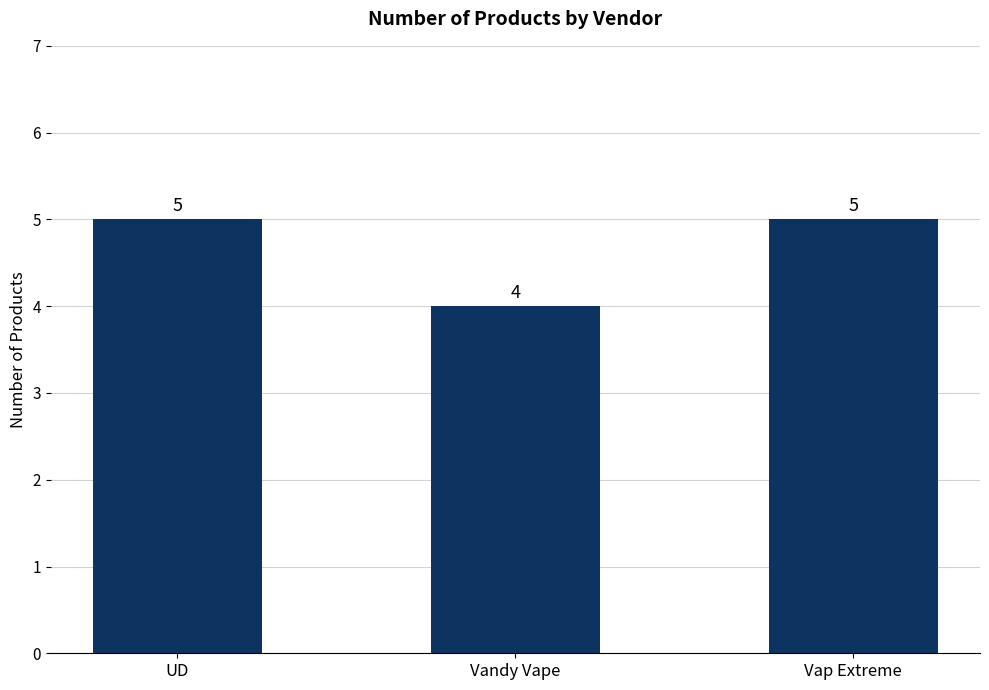

How many distinct data groups are displayed?

1